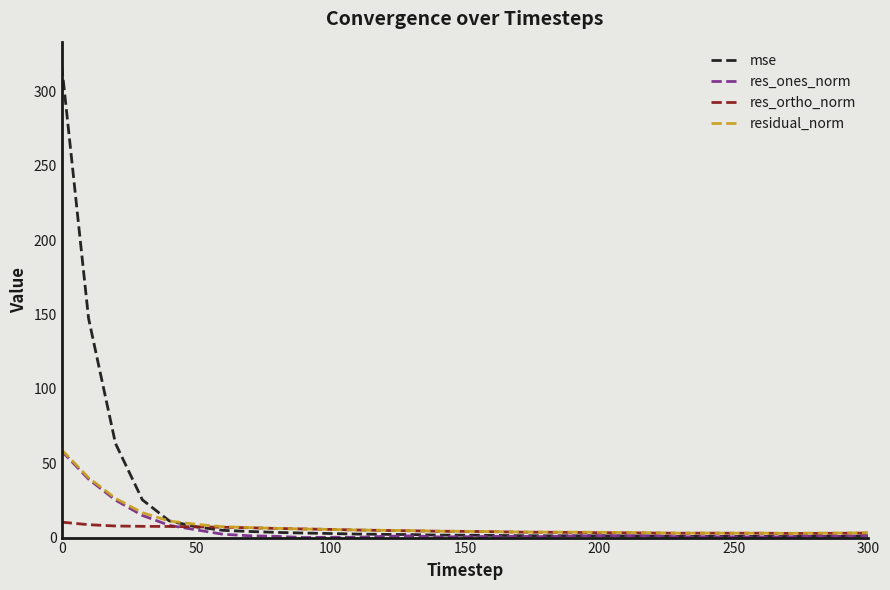

What is the maximum value shown in the chart?

317.7